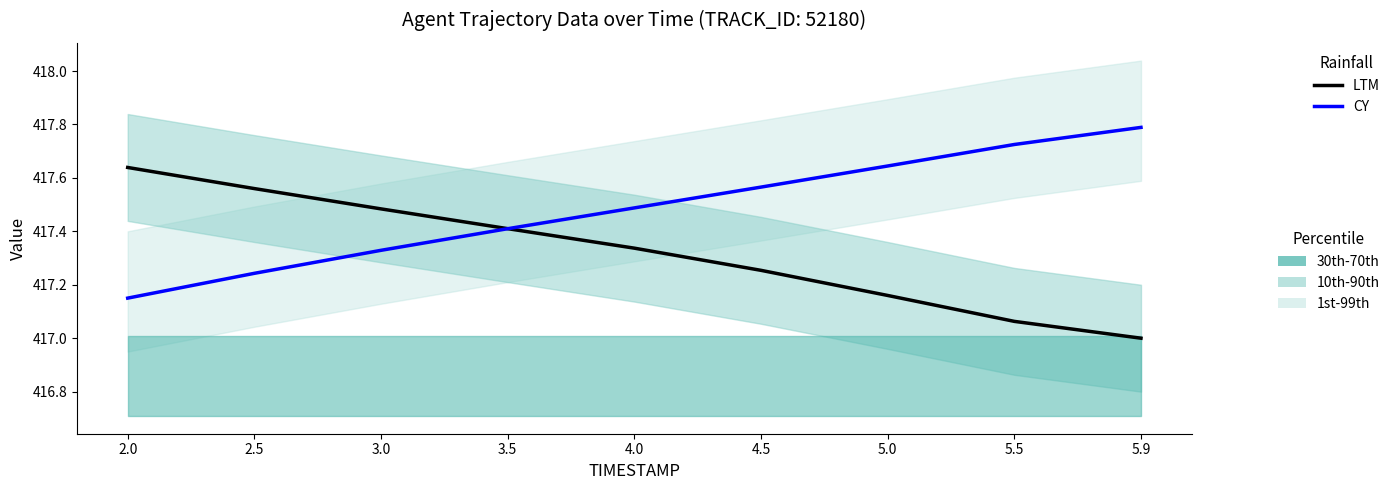

List the labels in order of CY value, smallest first.

2.0, 2.5, 3.0, 3.5, 4.0, 4.5, 5.0, 5.5, 5.9